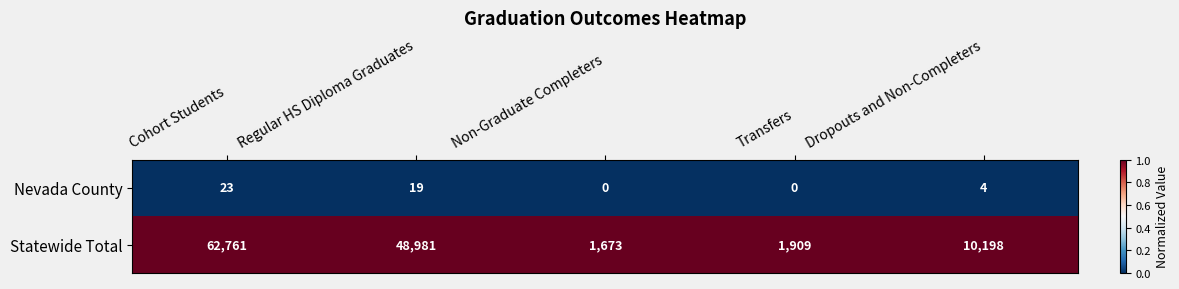

Reading left to right, transcribe all the data shown in this chart.

Nevada County: Cohort Students=23	Regular HS Diploma Graduates=19	Non-Graduate Completers=0	Transfers=0	Dropouts and Non-Completers=4
Statewide Total: Cohort Students=62761	Regular HS Diploma Graduates=48981	Non-Graduate Completers=1673	Transfers=1909	Dropouts and Non-Completers=10198